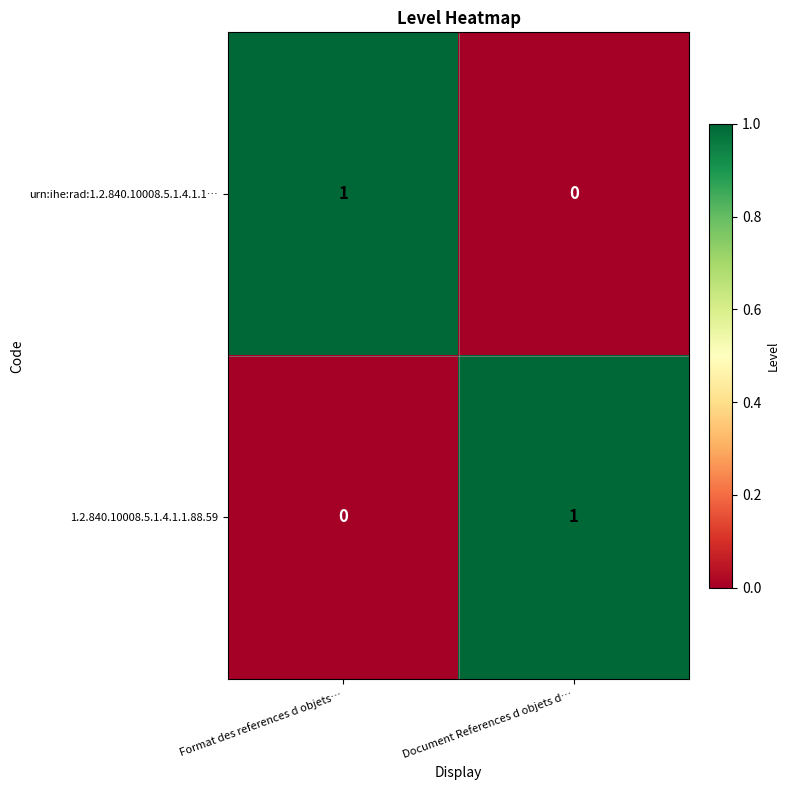

Is it true that 1.2.840.10008.5.1.4.1.1.88.59 equals 2 at Document References d objets d…?

False